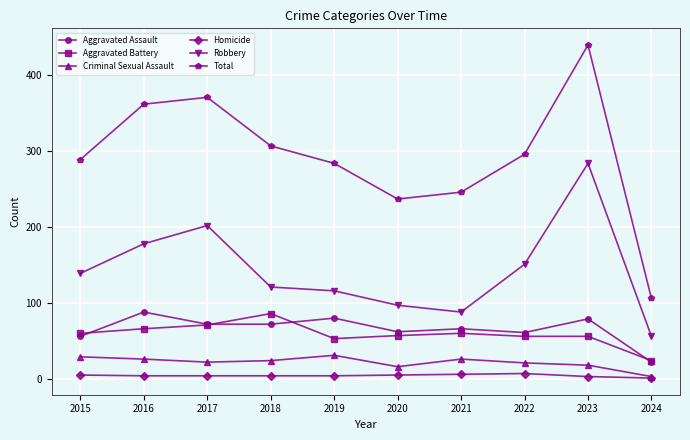

True or false: Total and Criminal Sexual Assault intersect in this chart.

False